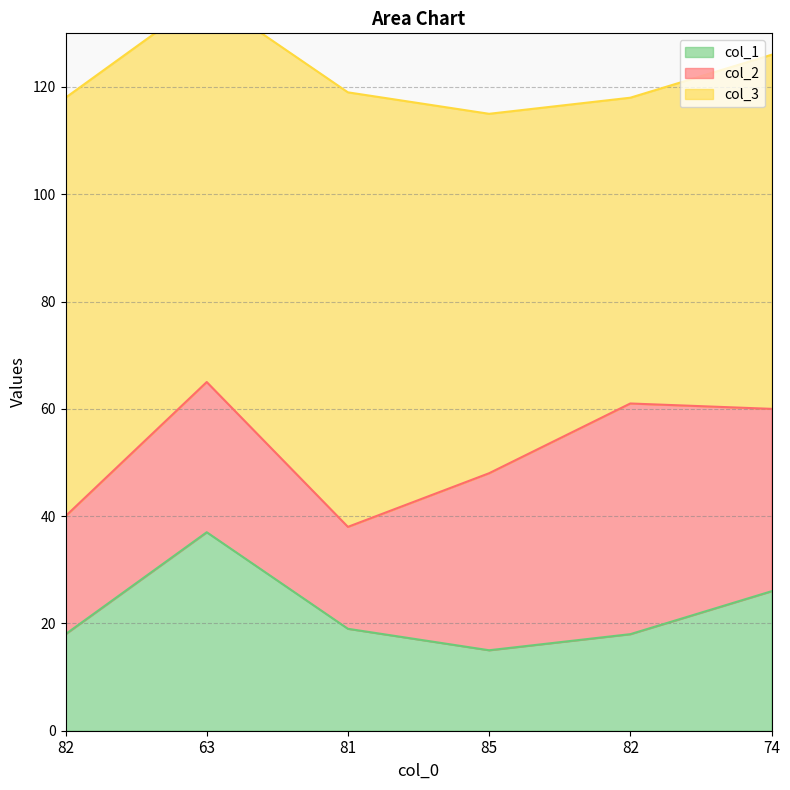

What is the total value across all series at 82?

118